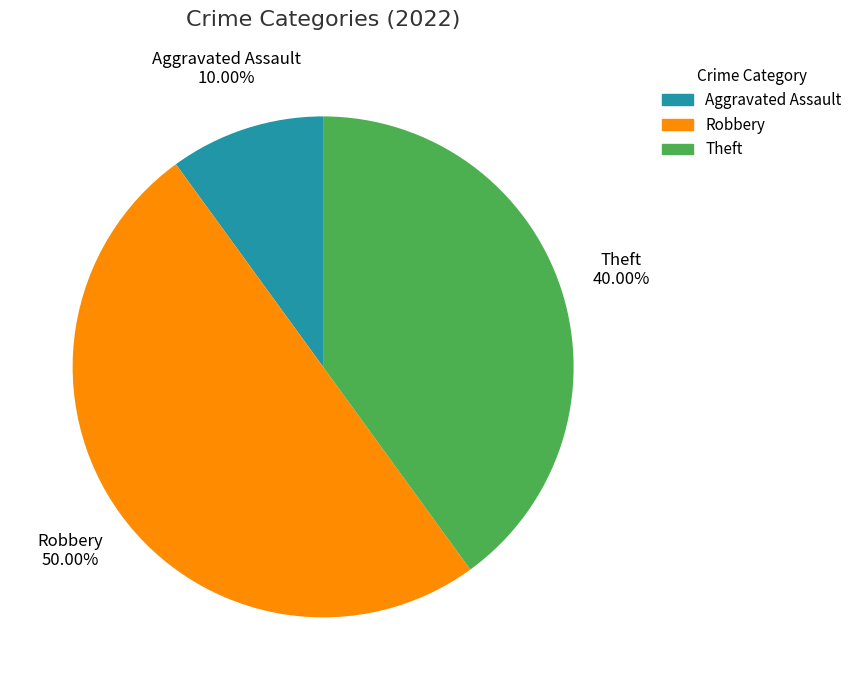

Is the sum of Robbery and Theft greater than half?

Yes